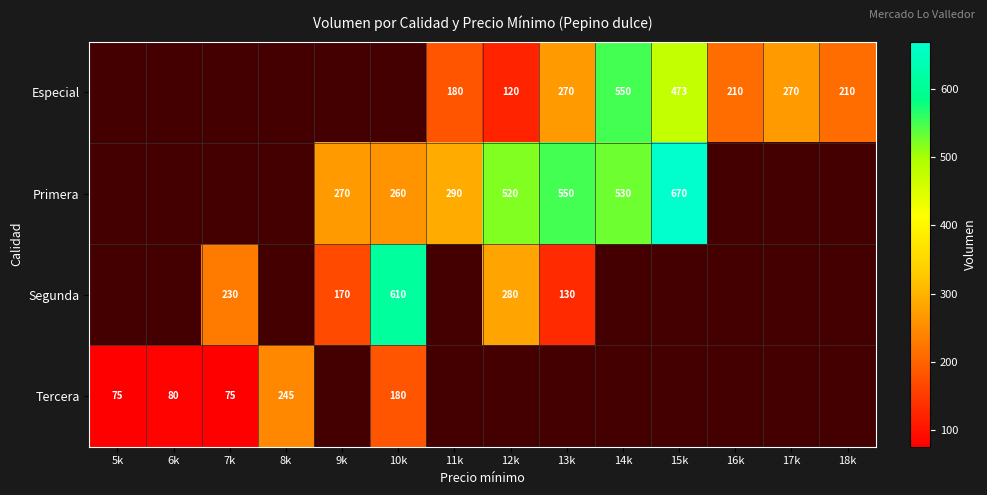

The value of Especial at 14k is 550. True or false?

True